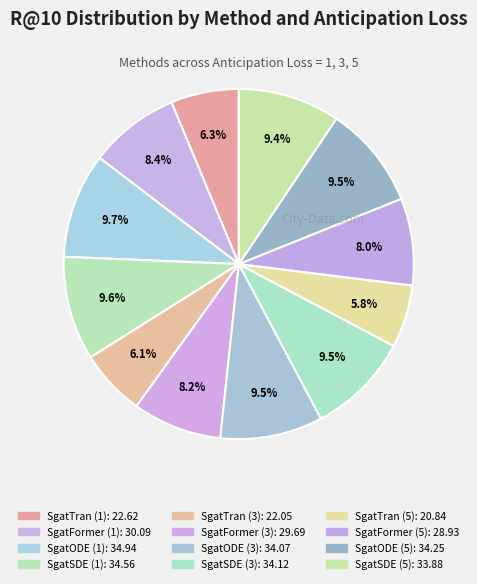

To the nearest percent, what is the combined percentage of SgatFormer (5) and SgatFormer (3)?

16%